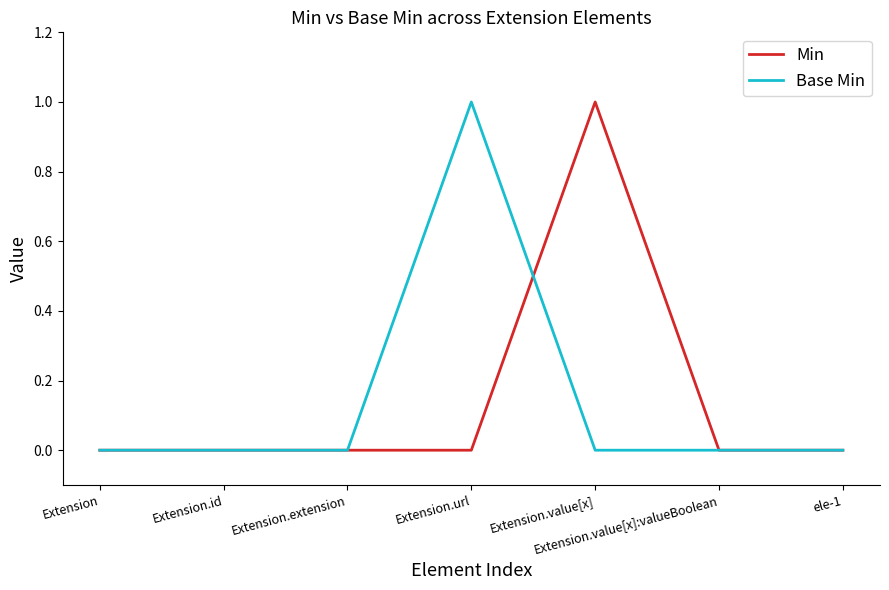

Is the value of Min at Extension.url greater than the value of Base Min at Extension.url?

No